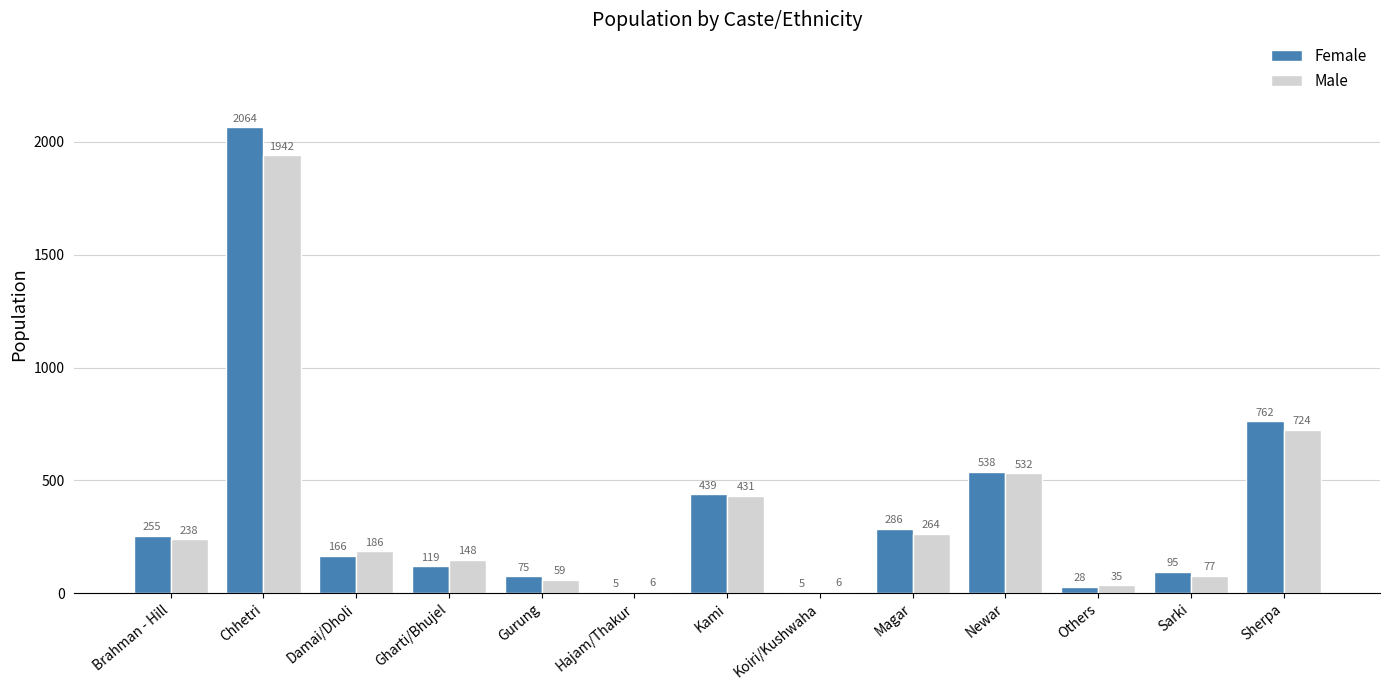

At which label does Female reach its peak?

Chhetri